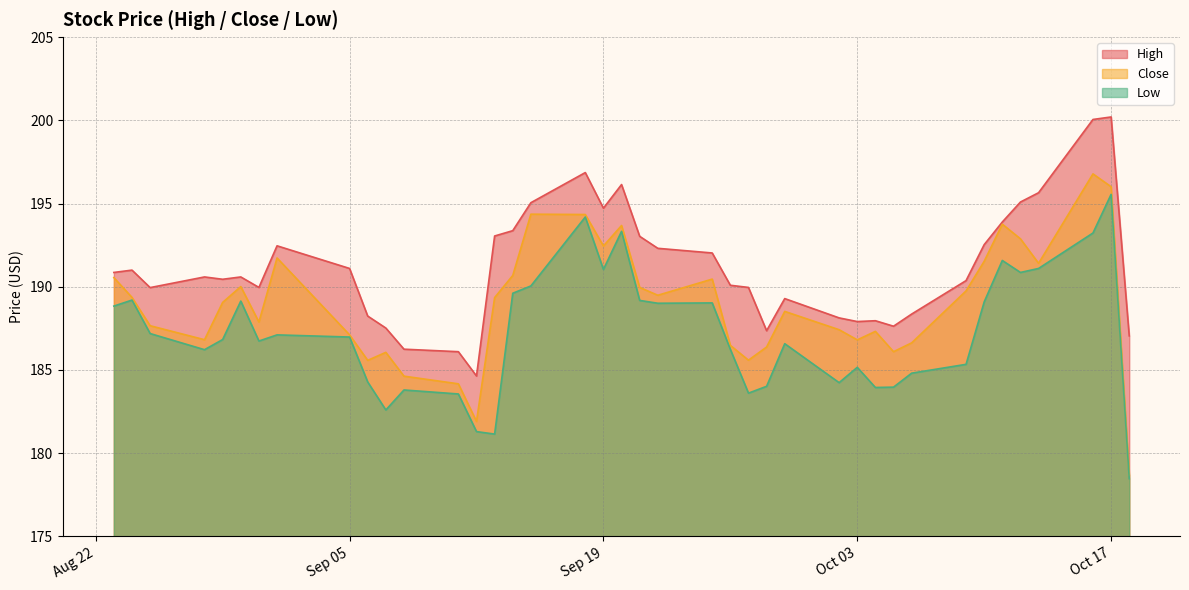

Reading right to left, extract all data points from this chart.

High: 187.1	200.2	200.1	195.6	195.1	193.9	192.5	190.4	188.4	187.6	188.0	187.9	188.1	189.3	187.4	190.0	190.1	192.0	192.3	193.0	196.1	194.7	196.9	195.1	193.4	193.1	184.6	186.1	186.2	187.5	188.2	191.1	192.5	190.0	190.6	190.4	190.6	189.9	191.0	190.9
Close: 178.7	196.0	196.8	191.4	192.9	193.8	191.5	189.8	186.6	186.1	187.3	186.8	187.4	188.5	186.4	185.6	186.5	190.5	189.5	190.0	193.7	192.4	194.3	194.4	190.7	189.4	181.9	184.2	184.6	186.1	185.6	187.1	191.7	187.9	190.0	189.1	186.8	187.7	189.4	190.6
Low: 178.5	195.6	193.2	191.1	190.9	191.6	189.1	185.3	184.8	184.0	183.9	185.2	184.2	186.6	184.0	183.6	186.2	189.0	189.0	189.2	193.3	191.0	194.2	190.1	189.6	181.1	181.3	183.6	183.8	182.6	184.3	187.0	187.1	186.7	189.1	186.8	186.2	187.2	189.2	188.8